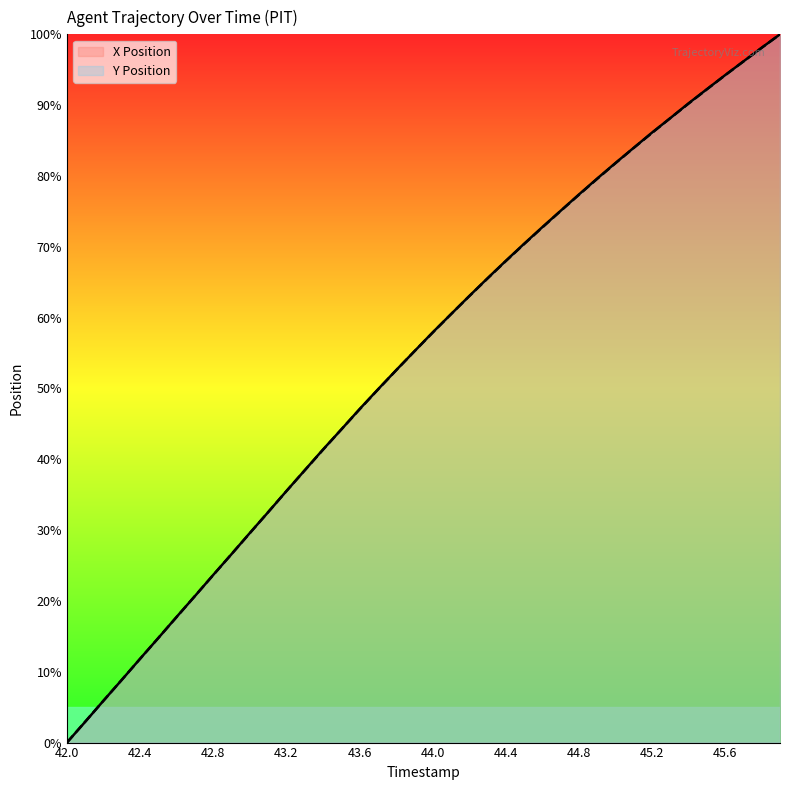

At which label does X Position reach its minimum?

42.0